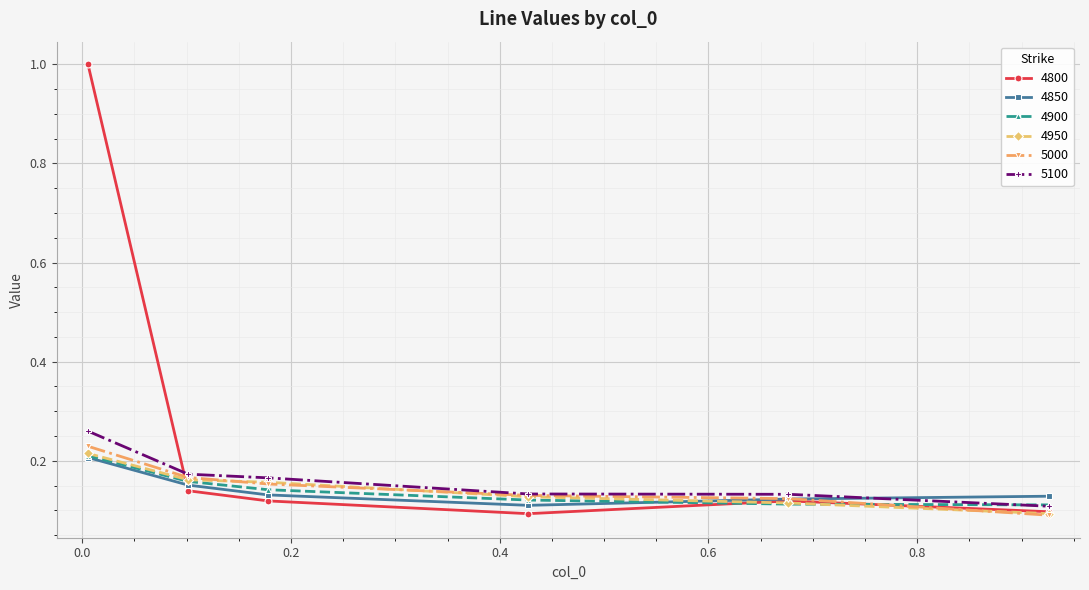

Which series has the largest range (max minus min)?

4800